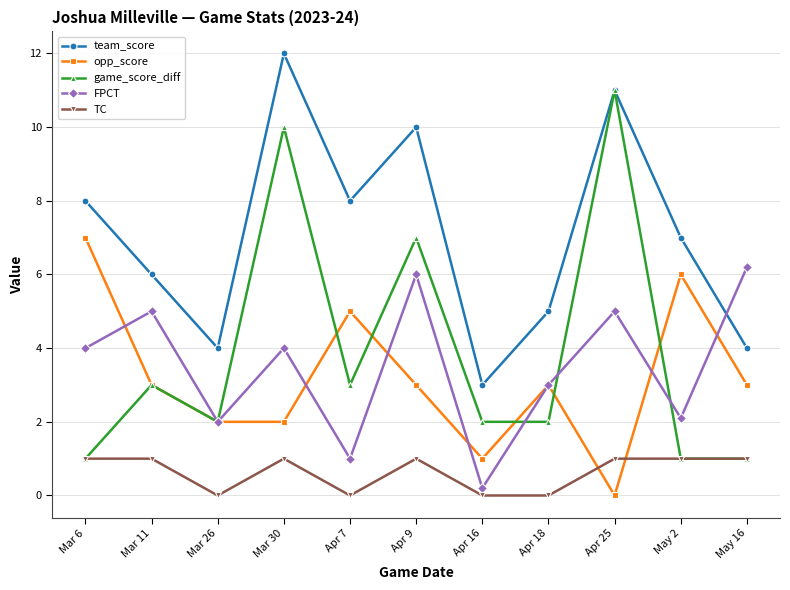

Rank the series by their maximum value, from lowest to highest.

TC, FPCT, opp_score, game_score_diff, team_score